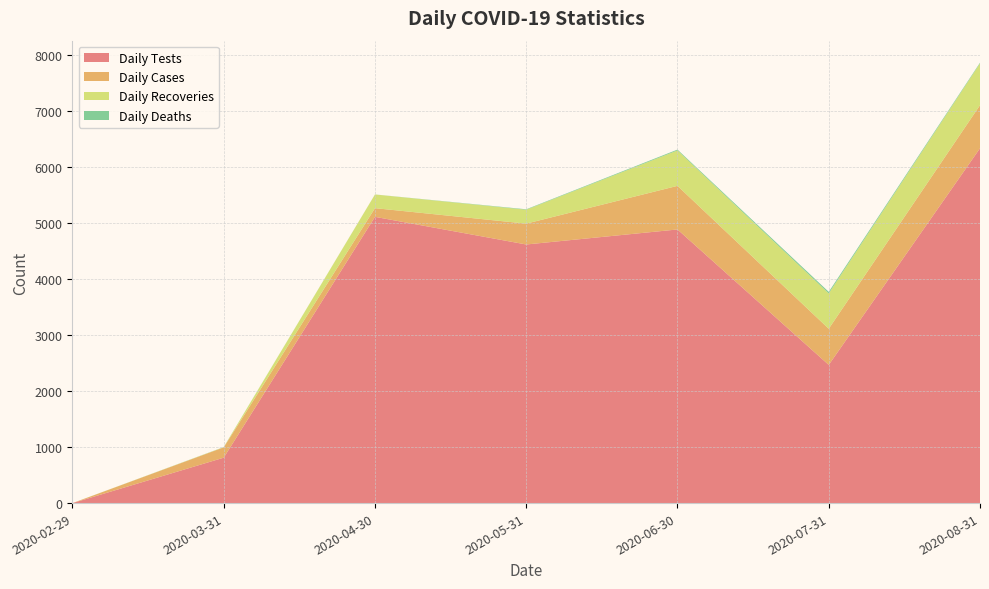

Reading right to left, transcribe all the data shown in this chart.

Daily Tests: 6329	2465	4881	4613	5106	810	0
Daily Cases: 769	645	778	372	155	184	0
Daily Recoveries: 745	630	632	248	244	4	0
Daily Deaths: 13	28	15	8	1	2	0